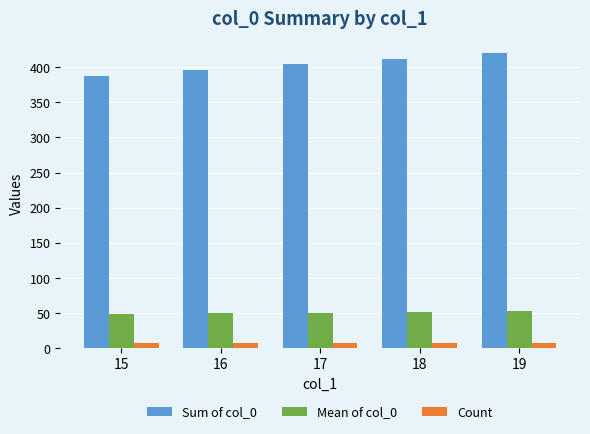

What is the lowest value of the Sum of col_0 series?

388.0